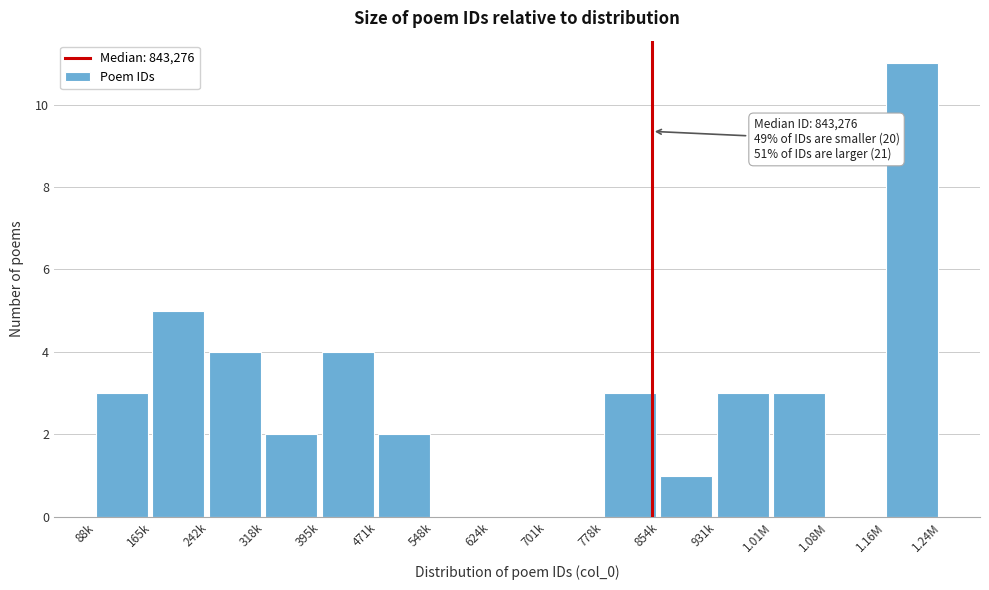

Reading left to right, extract all data points from this chart.

88k=3	165k=5	242k=4	318k=2	395k=4	471k=2	548k=0	624k=0	701k=0	778k=3	854k=1	931k=3	1.01M=3	1.08M=0	1.16M=11